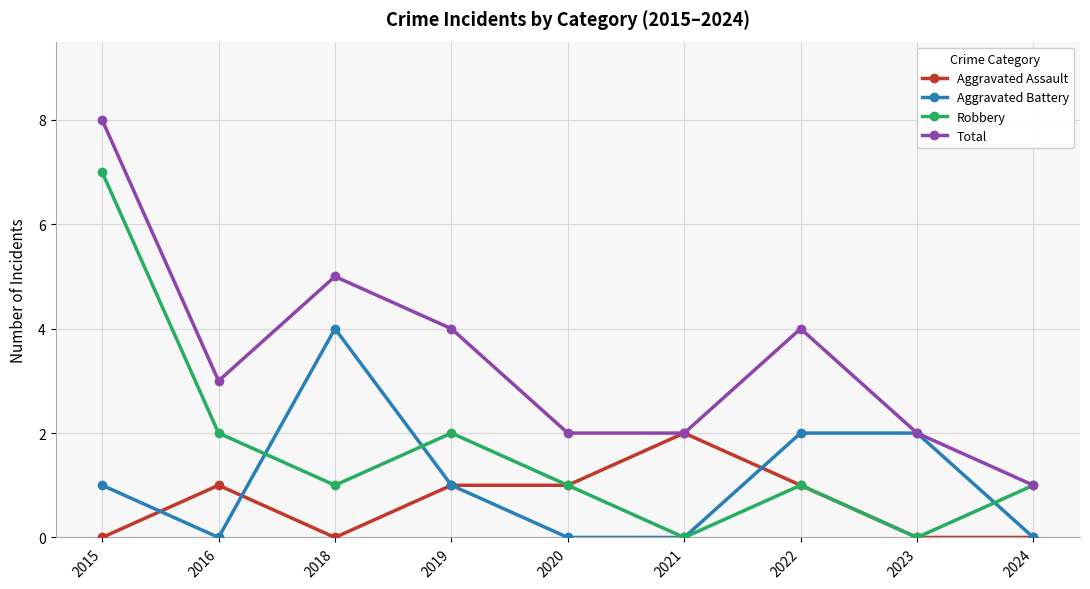

Reading right to left, list all the values displayed in this chart.

Aggravated Assault: 0	0	1	2	1	1	0	1	0
Aggravated Battery: 0	2	2	0	0	1	4	0	1
Robbery: 1	0	1	0	1	2	1	2	7
Total: 1	2	4	2	2	4	5	3	8